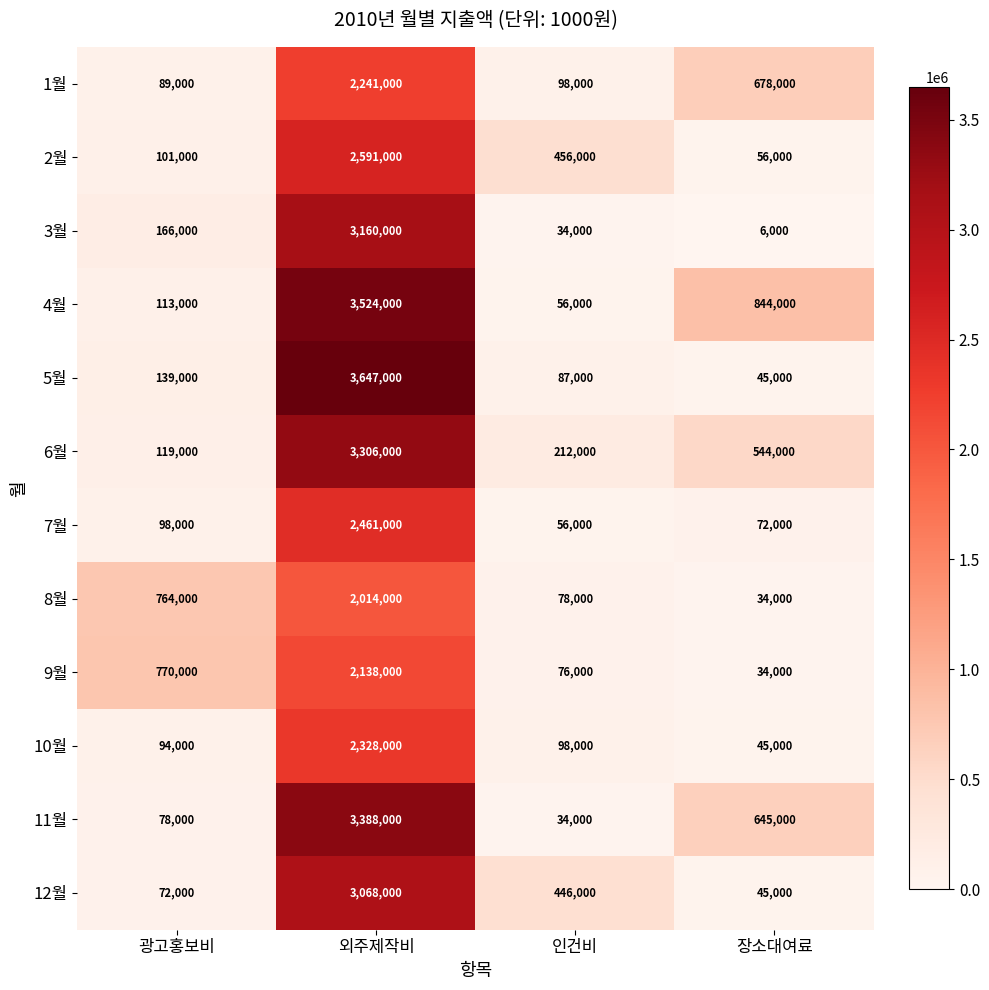

Count the number of categories in the chart.

4